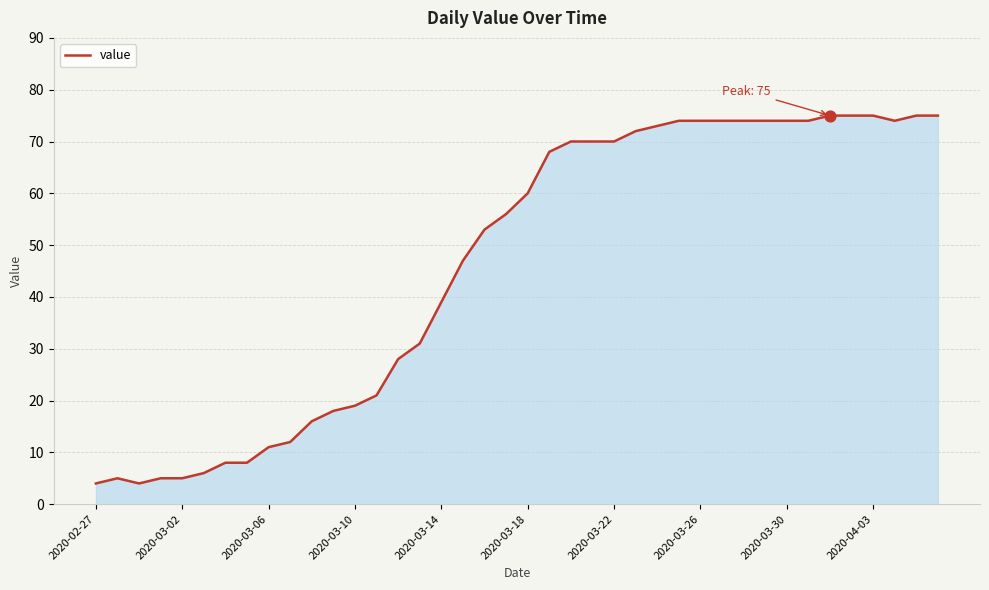

What is the smallest value displayed?

4